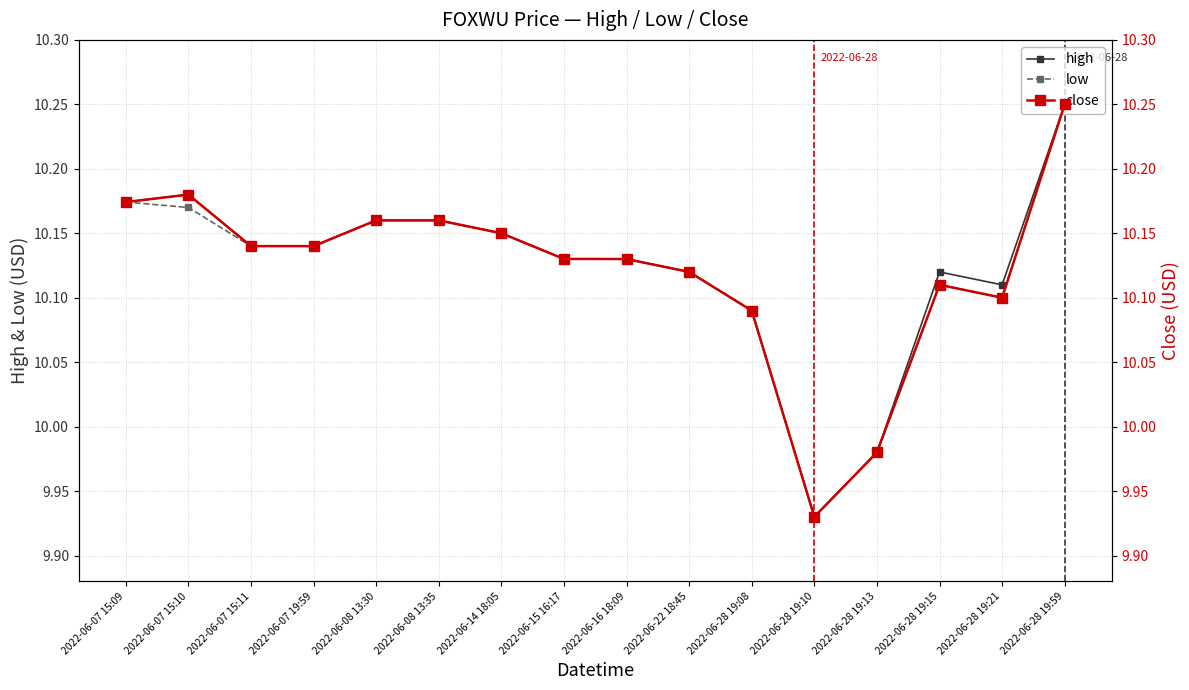

What is the value of the low point at the 14th from the left?

10.1